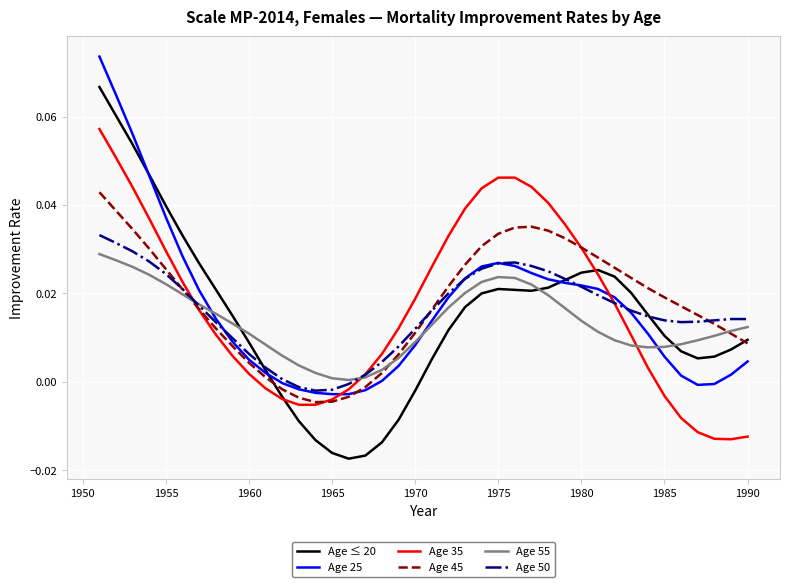

Rank the series by their maximum value, from highest to lowest.

Age 25, Age ≤ 20, Age 35, Age 45, Age 50, Age 55